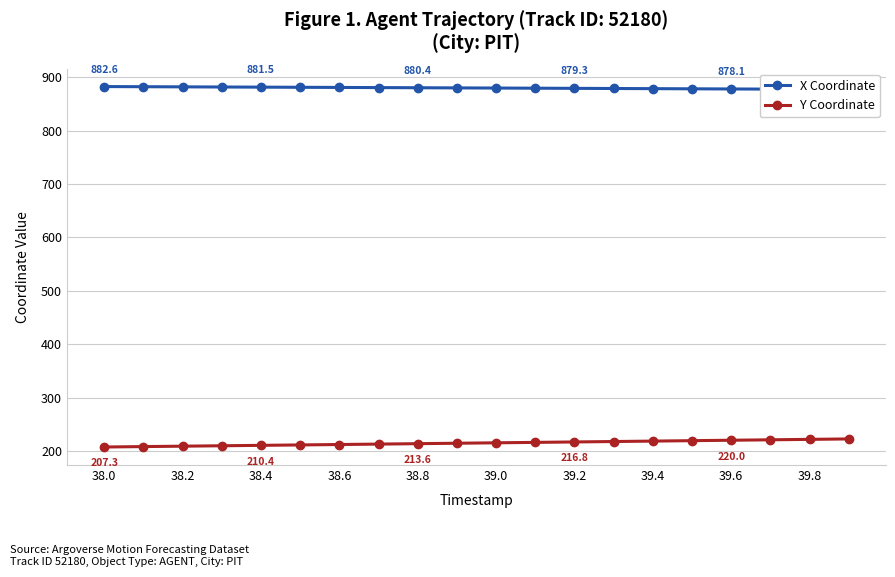

What is the minimum value for Y Coordinate?

207.3